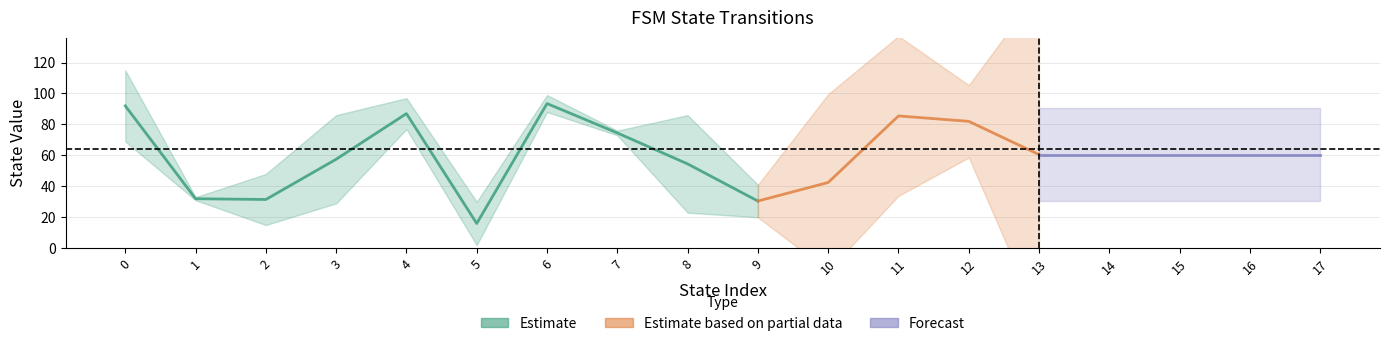

Between 6 and 30, which is larger?

30